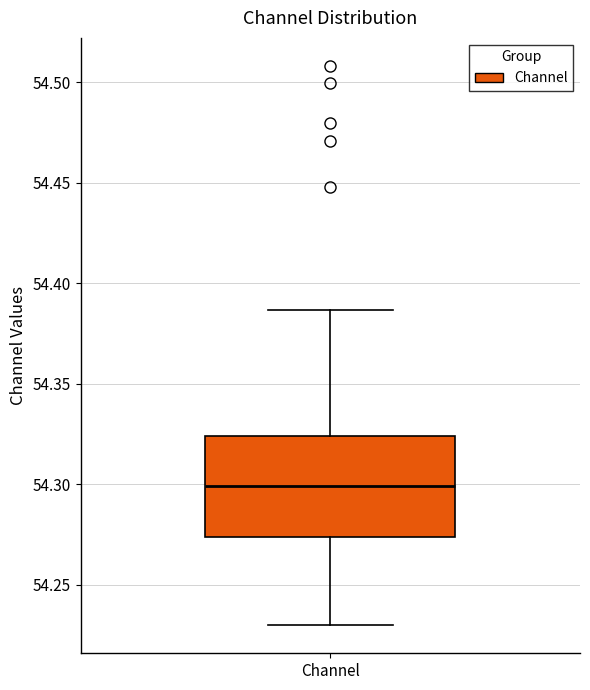

Where is the lower edge of the box for Channel on the y-axis? The values are not printed on the chart, so give them approximately, as read against the axis.

54.275